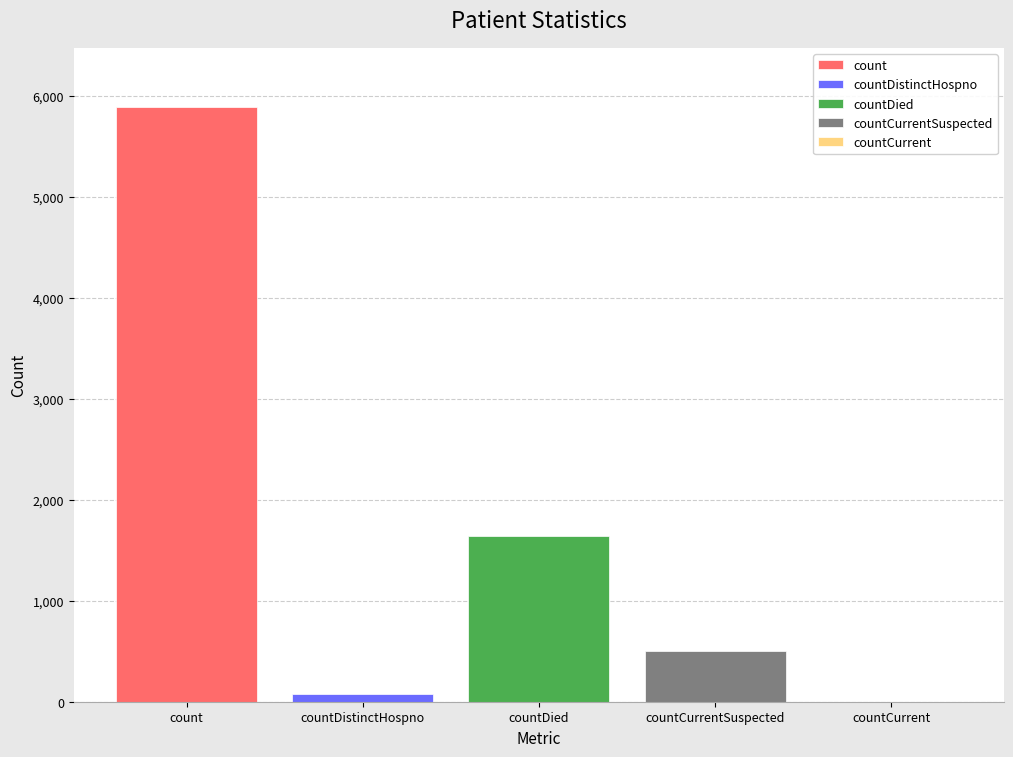

Reading right to left, extract all data points from this chart.

countCurrent=0	countCurrentSuspected=500	countDied=1644	countDistinctHospno=77	count=5884